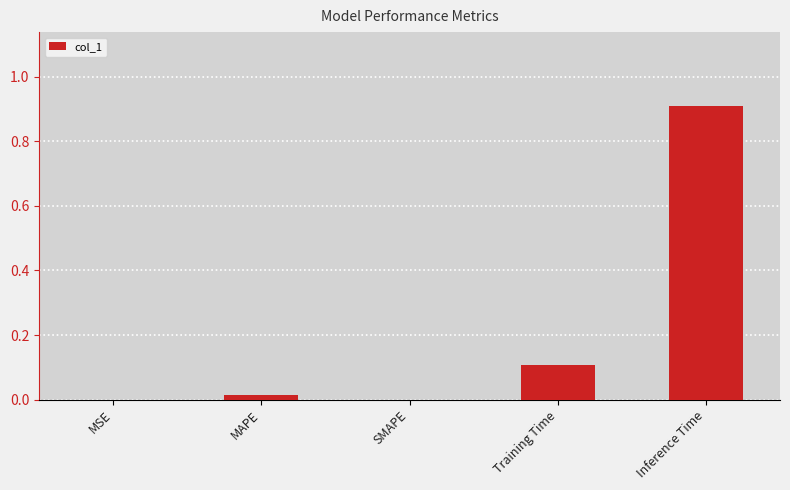

True or false: the data shows 0.0 at MSE.

True